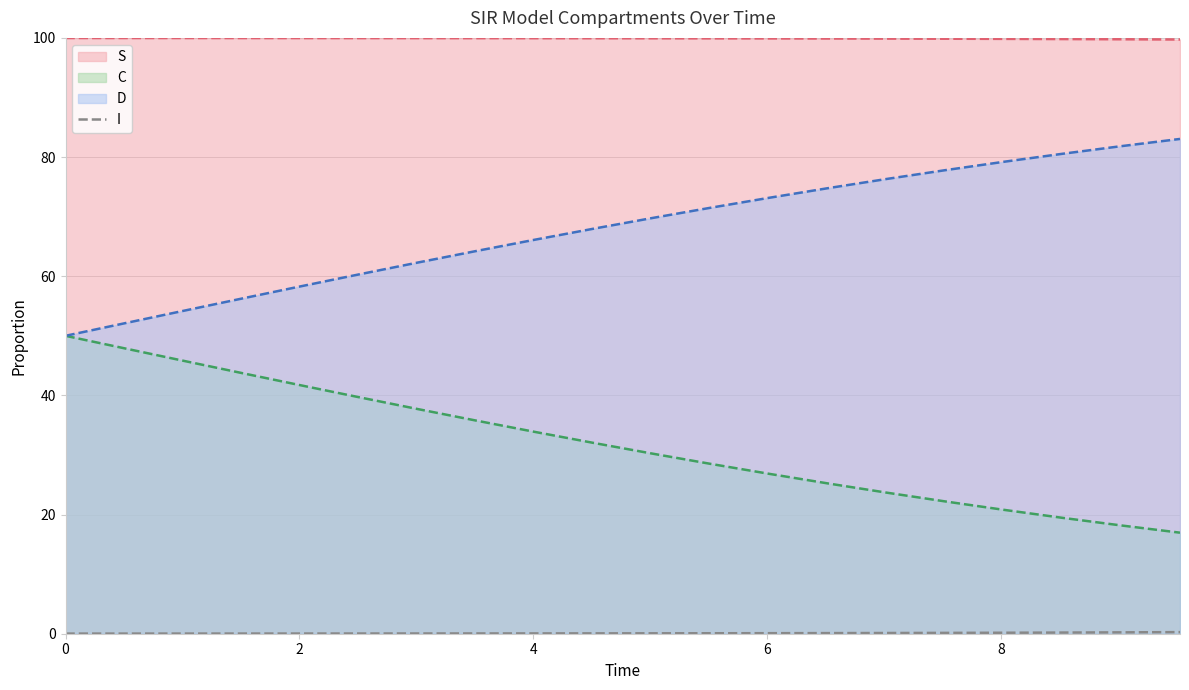

True or false: D and S intersect in this chart.

False